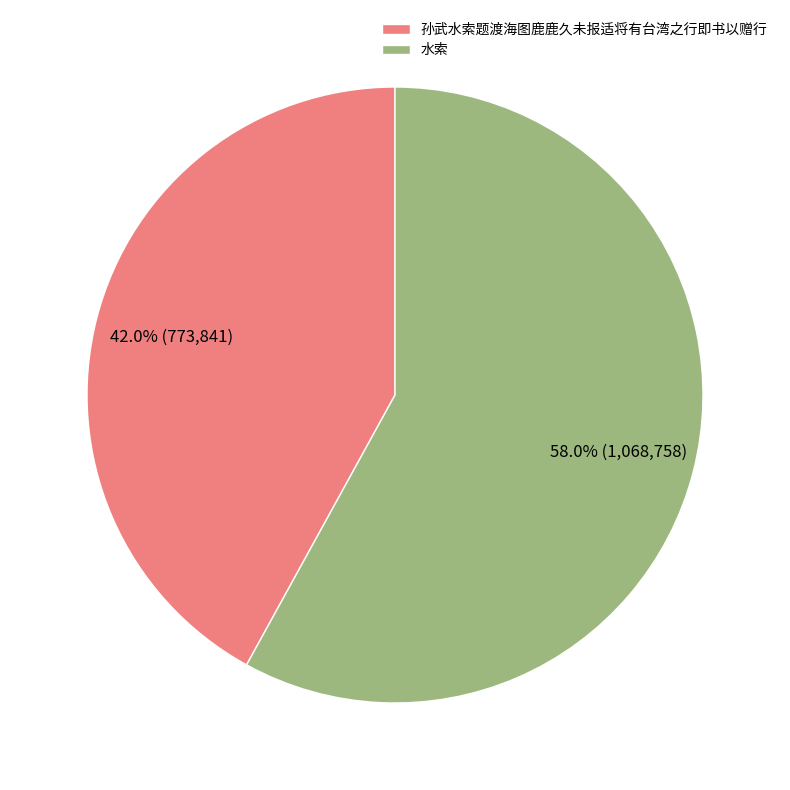

Between 水索 and 孙武水索题渡海图鹿鹿久未报适将有台湾之行即书以赠行, which is larger?

水索